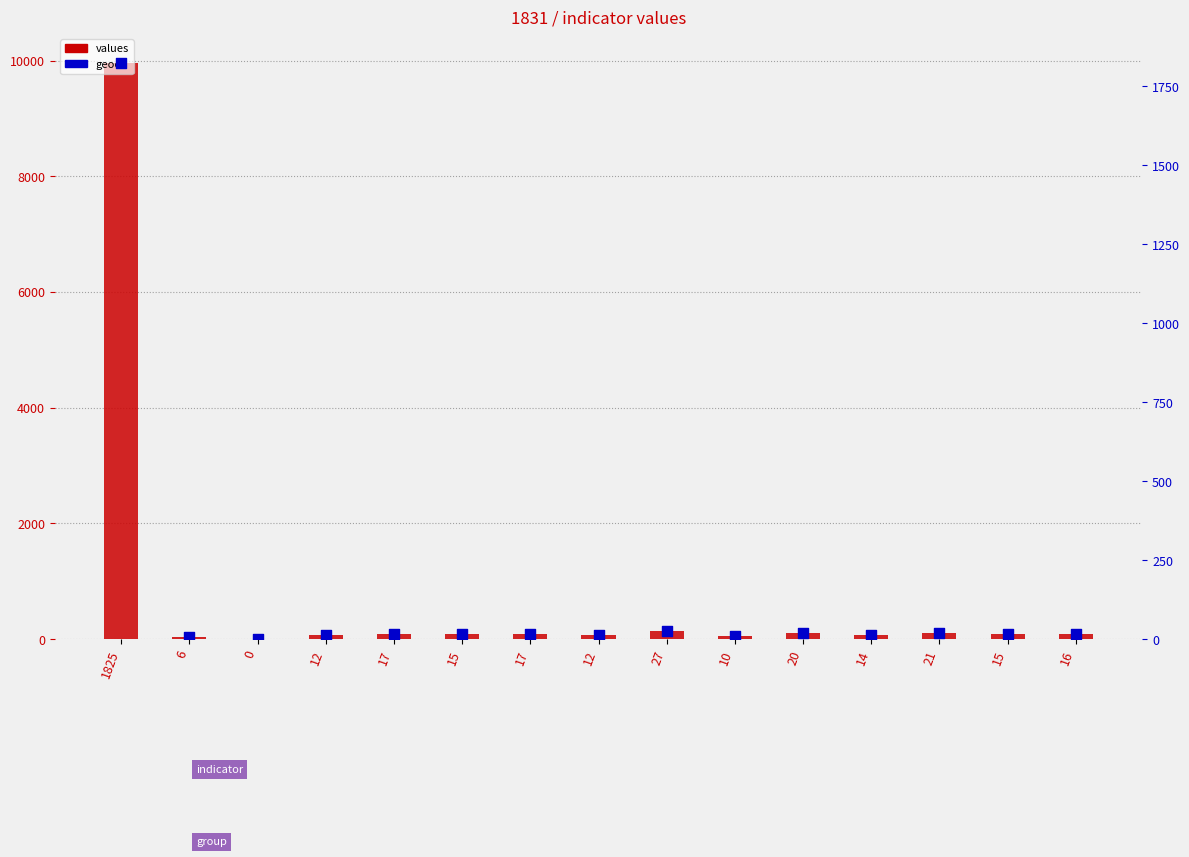

What is the total value across all series at 15?

96